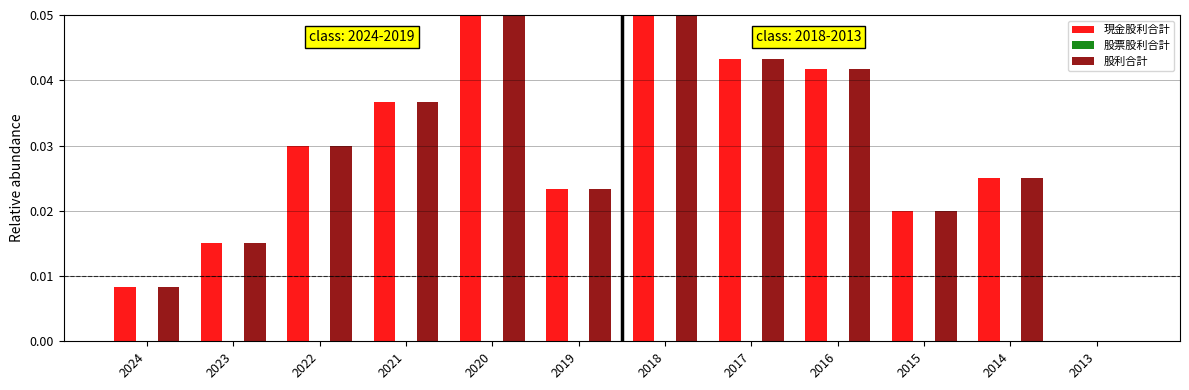

What is the sum of all 現金股利合計 values?

0.3